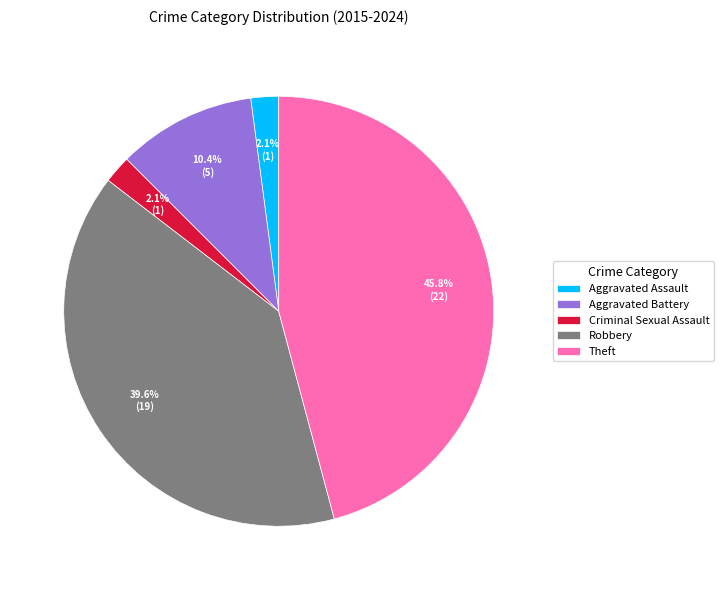

Which slice is the largest?

Theft